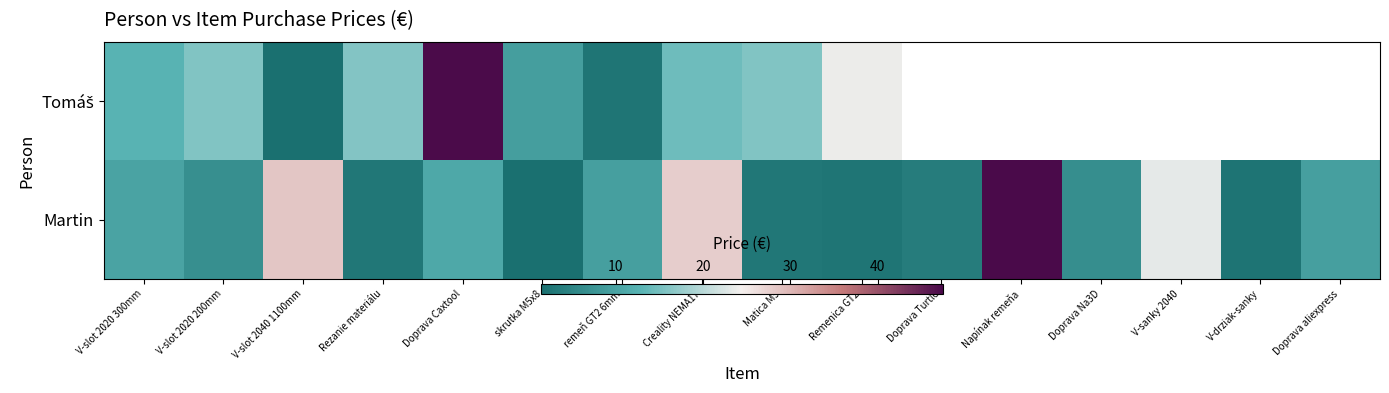

The Tomáš series shows 15.7 at Remenica GT2. True or false?

False